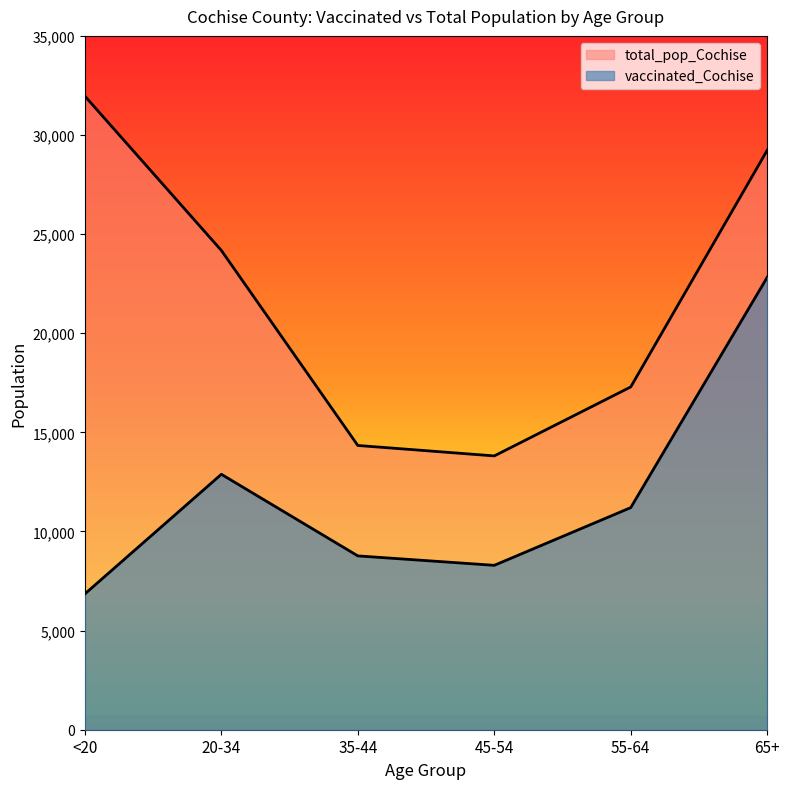

How many categories are shown in the chart?

6